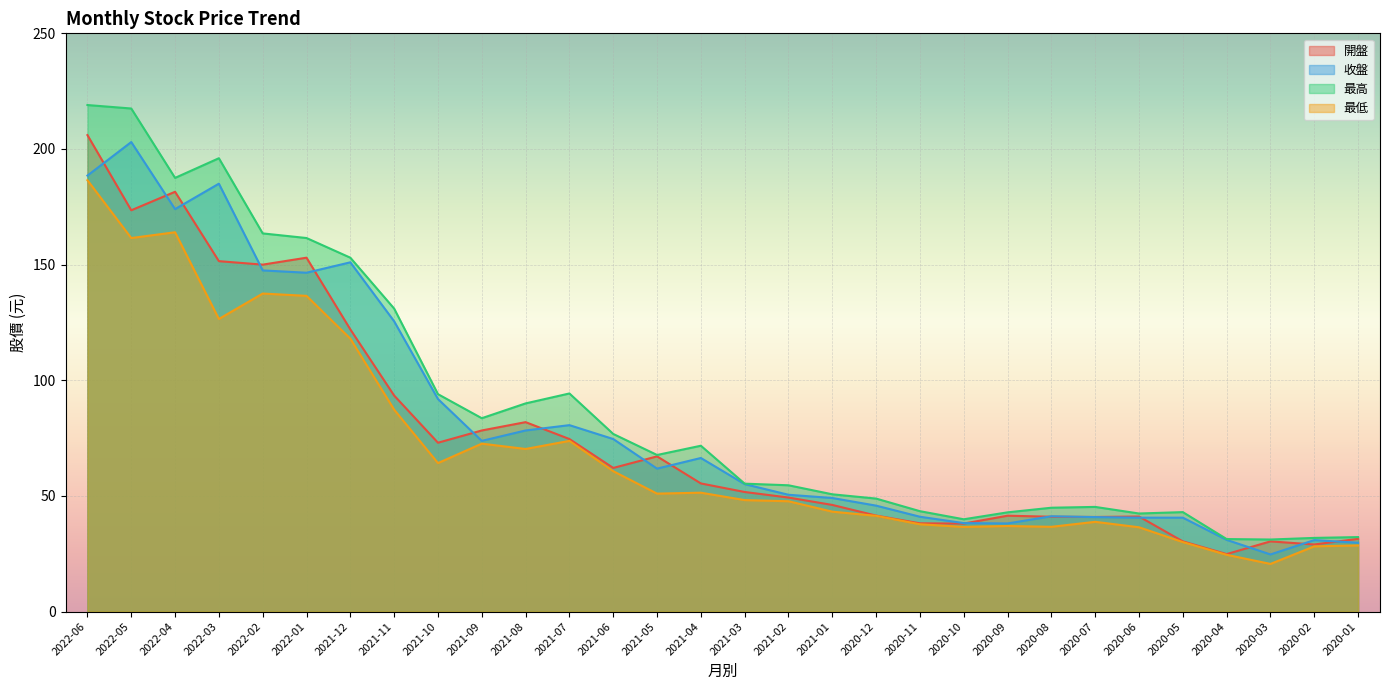

Count the number of categories in the chart.

30